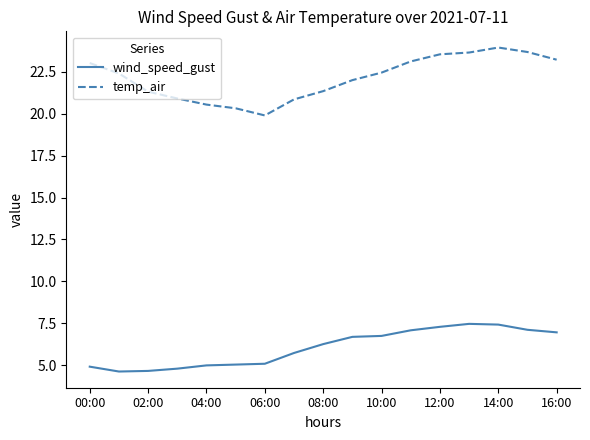

True or false: temp_air and wind_speed_gust cross at least once.

False